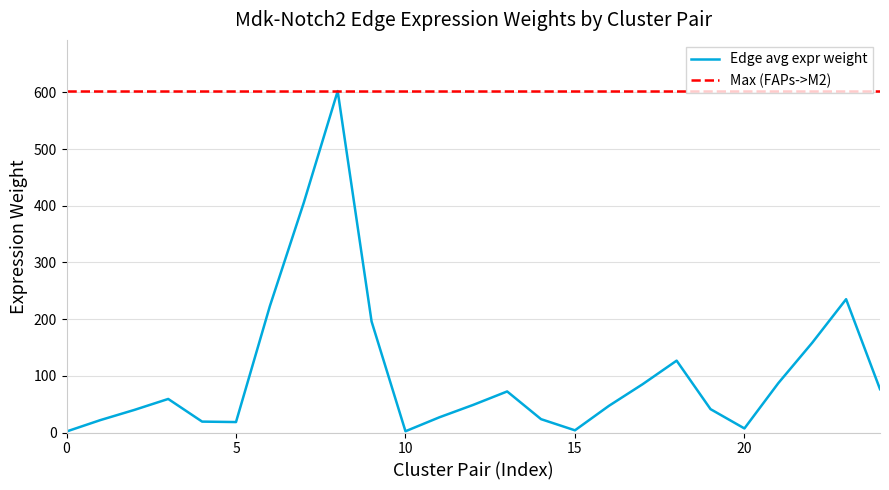

What is the lowest value of the Edge average expression weight series?

1.8